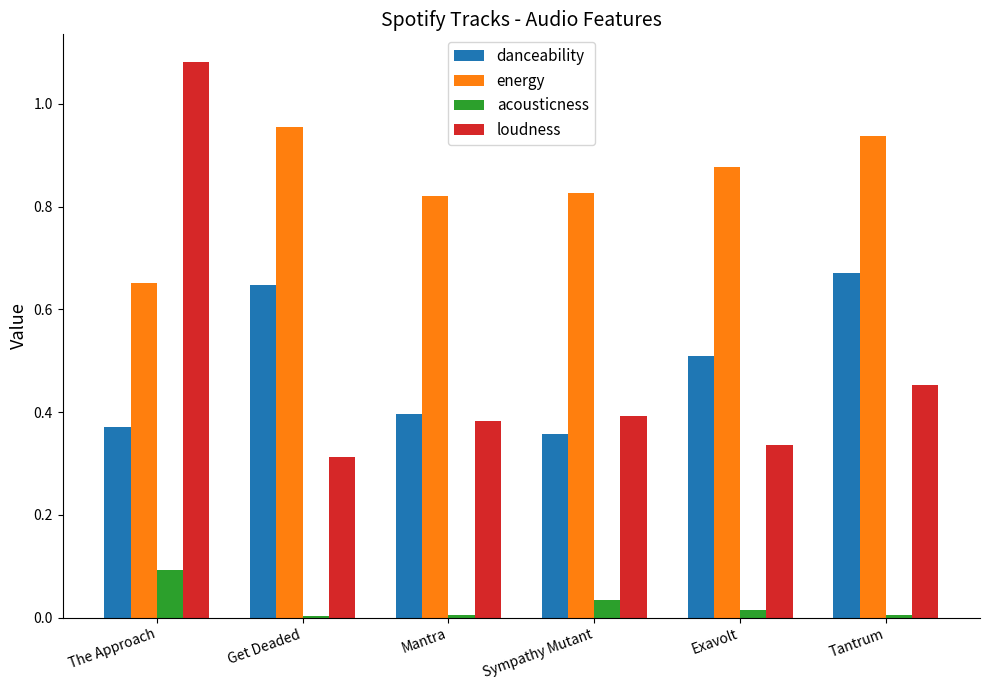

True or false: loudness has a value of 0.2 at Sympathy Mutant.

False